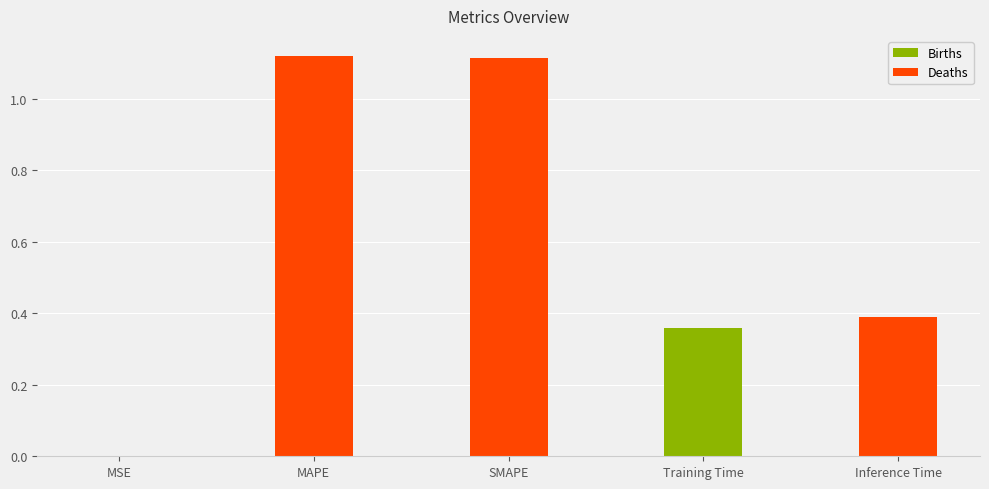

Are the bars horizontal?

No